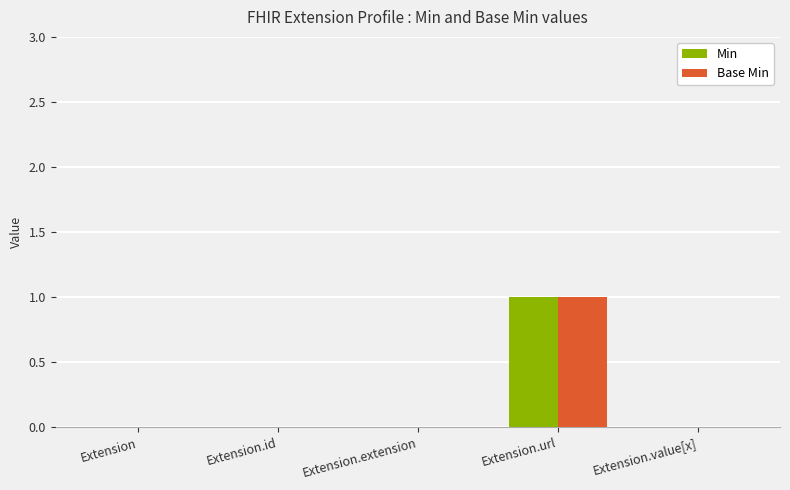

How many groups of bars are there?

5